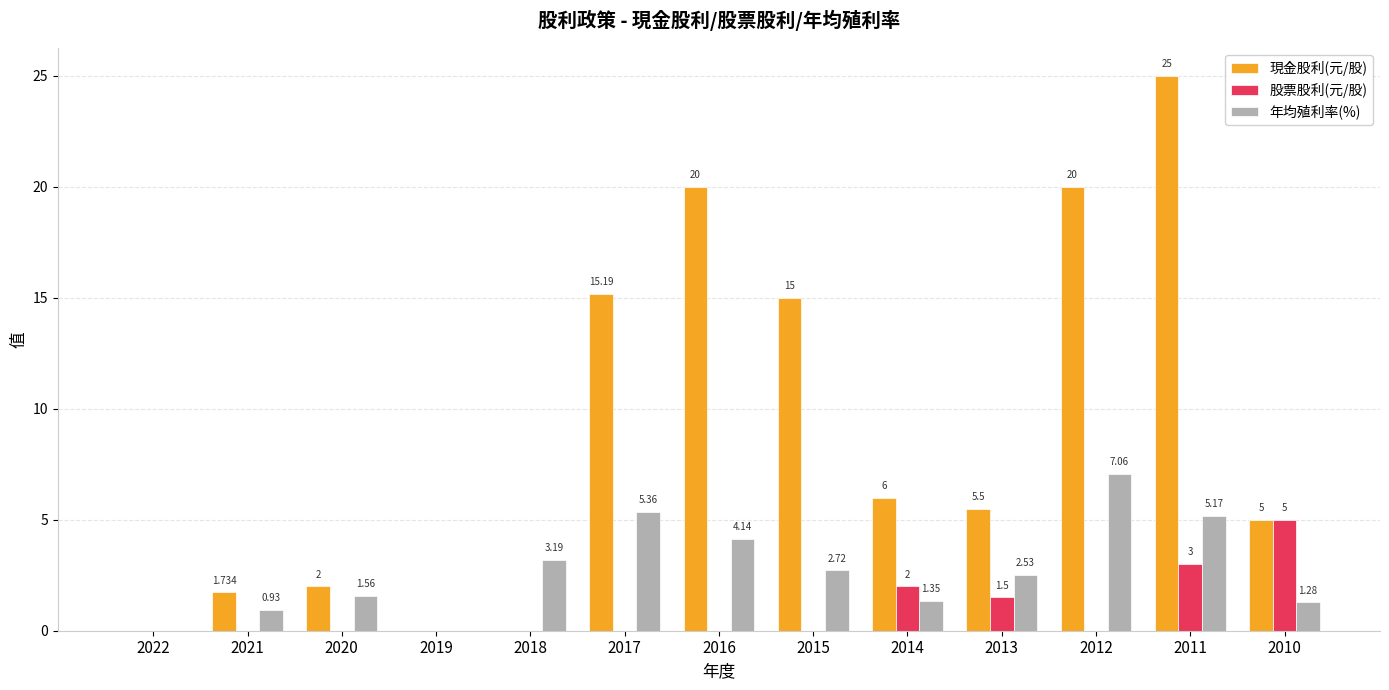

Is the value of 現金股利(元/股) at 2017 greater than the value of 年均殖利率(%) at 2011?

Yes